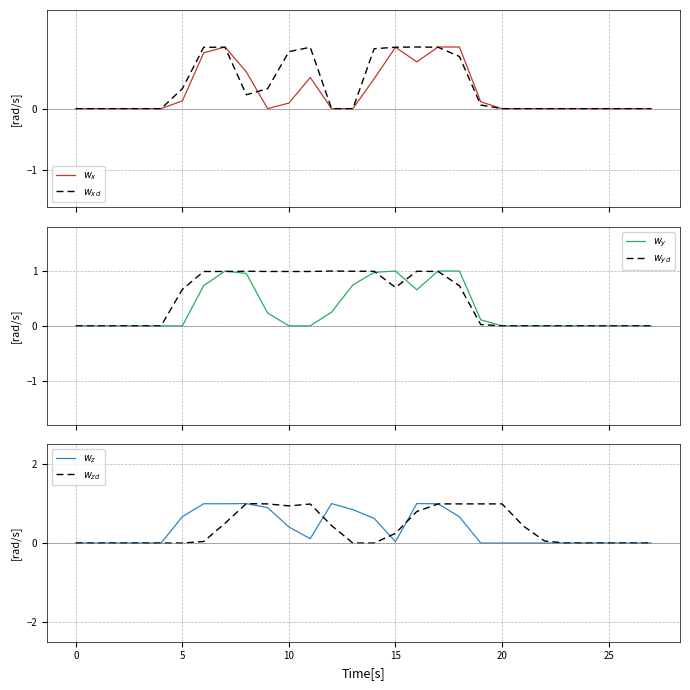

Does the chart display data point markers on the line(s)?

No